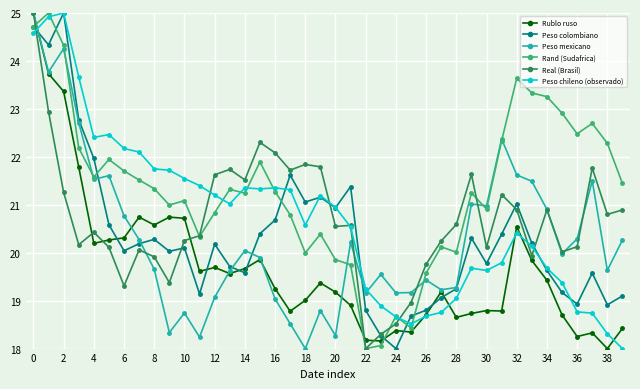

Which series has the largest total across all categories?

Rand (Sudafrica)